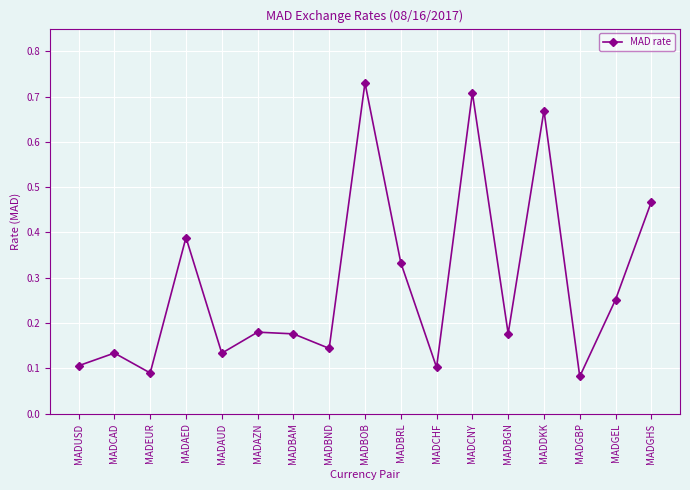

Which label corresponds to the smallest value in the chart?

MADGBP